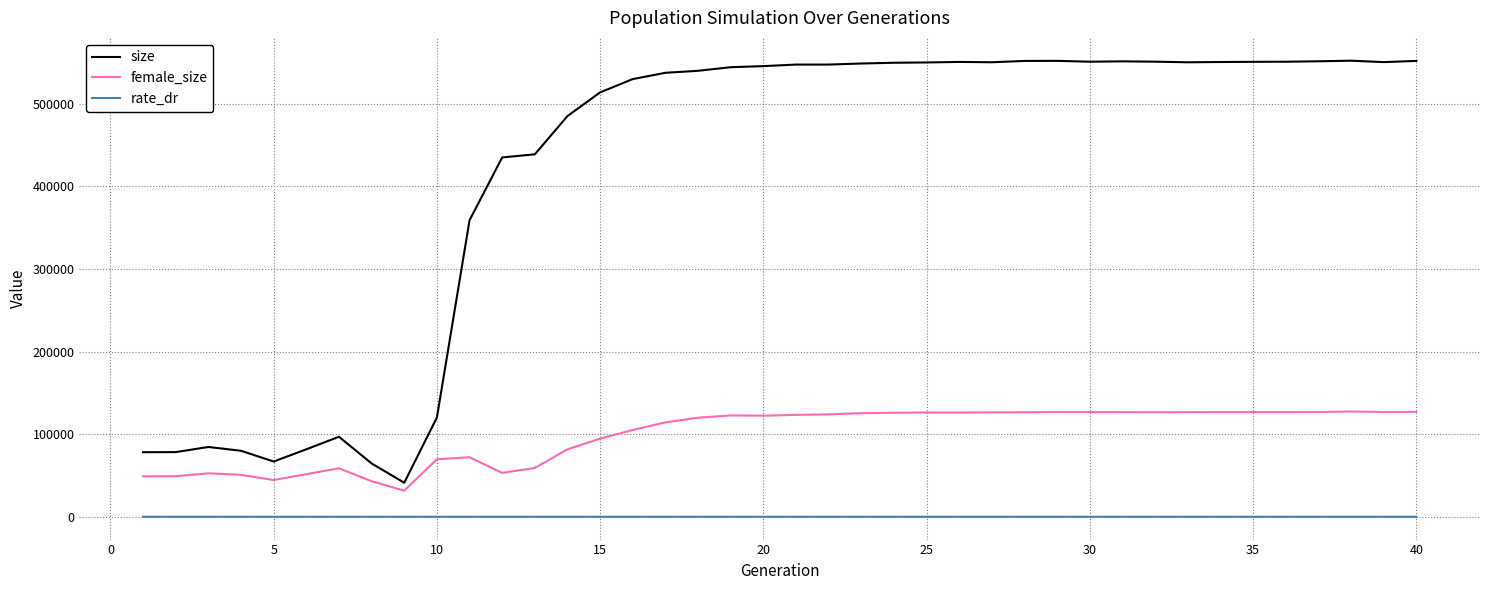

True or false: rate_dr and size intersect in this chart.

False